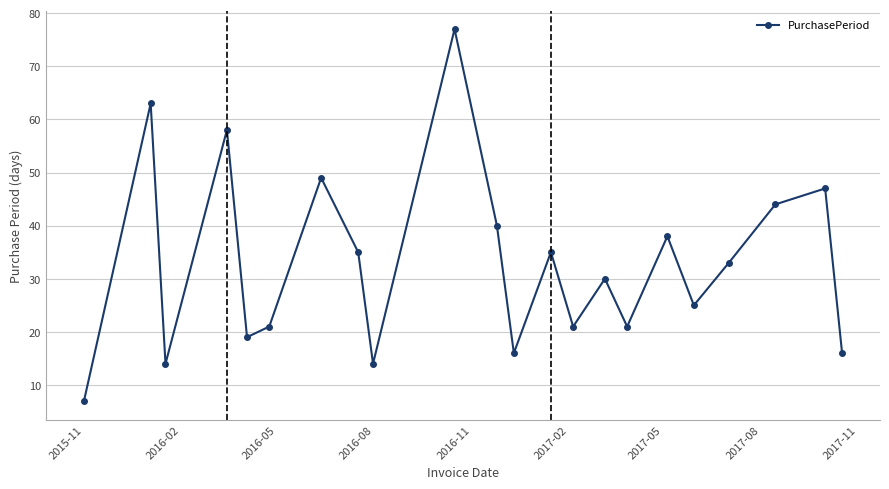

What is the smallest value displayed?

7